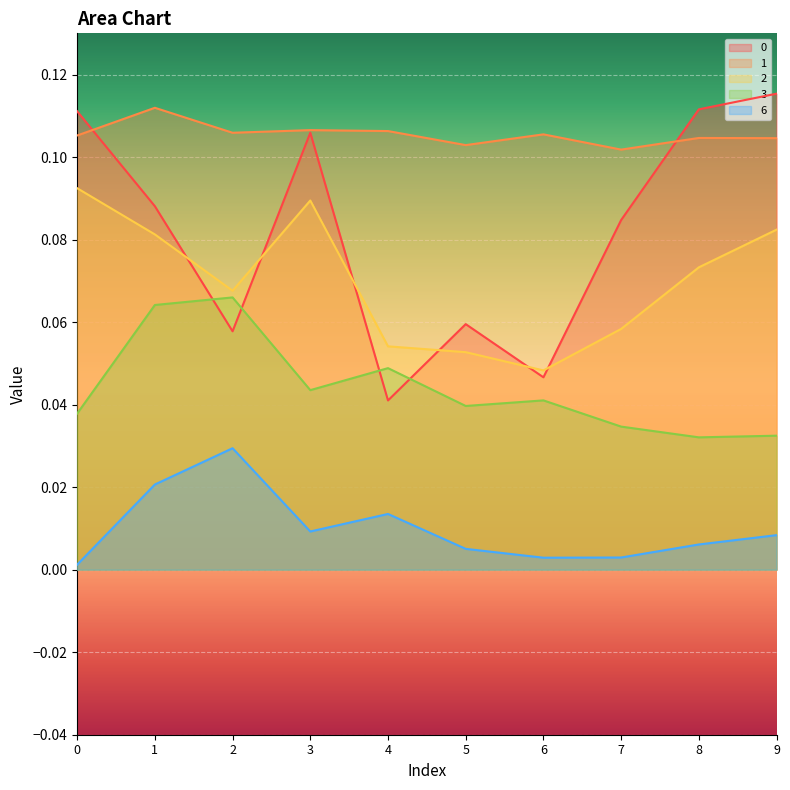

True or false: 1 has a value of 0.2 at 5.

False